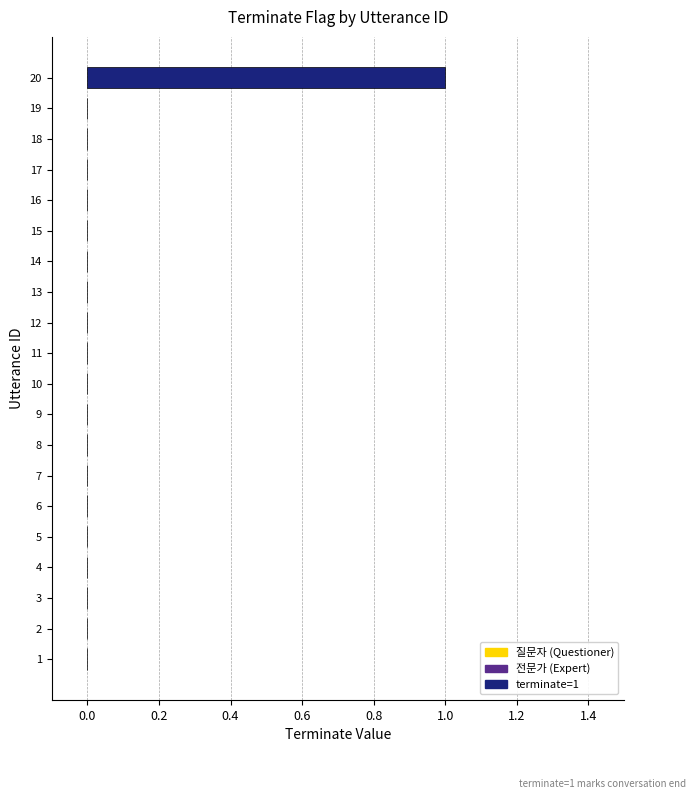

Between 3 and 20, which is larger?

20